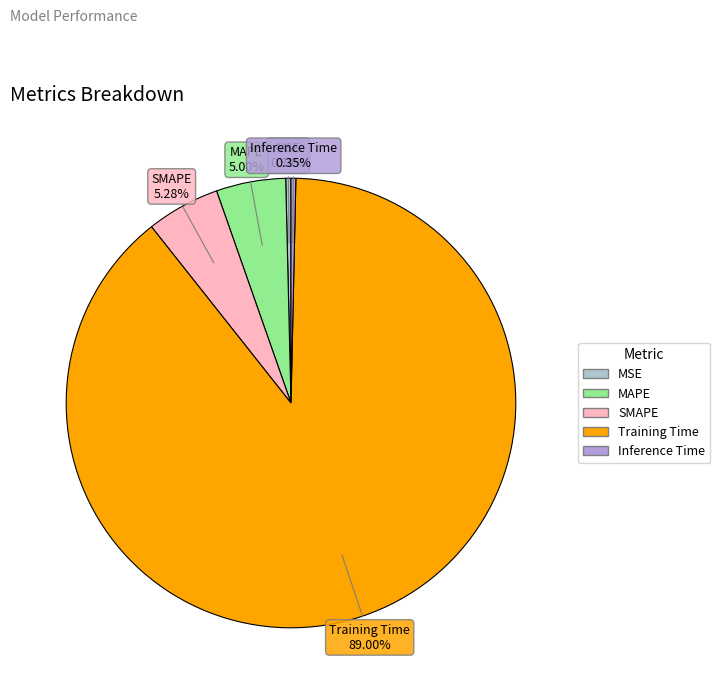

Count the number of slices in the pie.

5